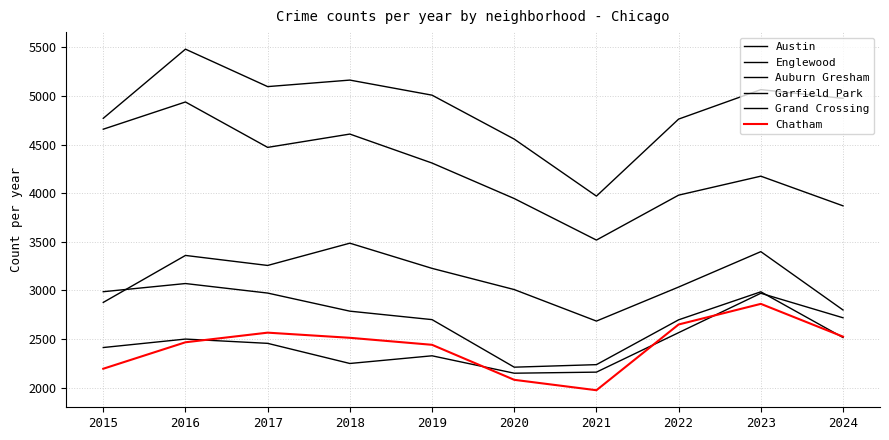

Does the chart have visible grid lines?

Yes